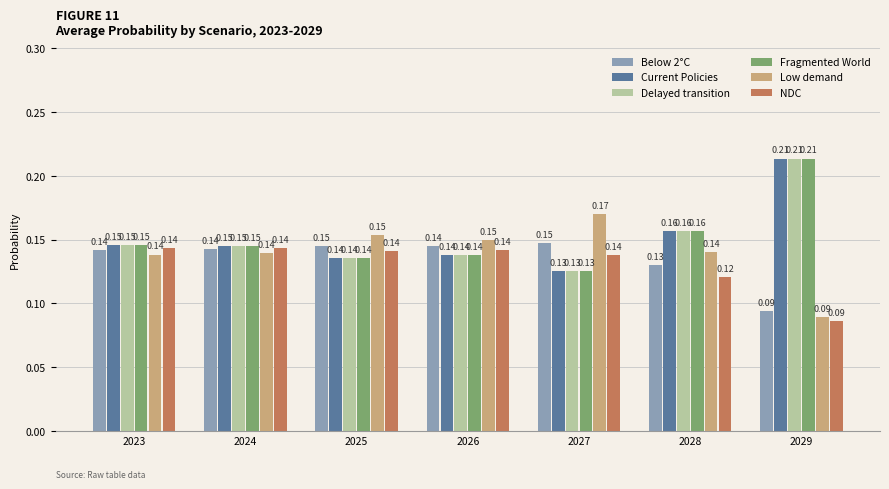

What is the sum of the Low demand values at 2026 and 2027?

0.3